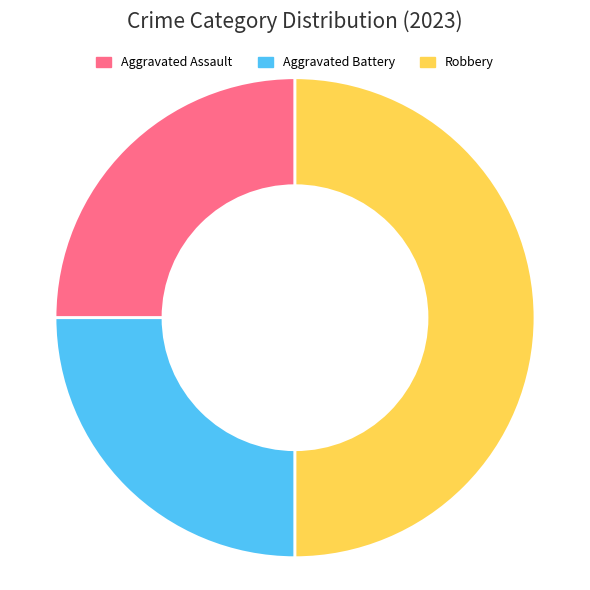

Which slice is the largest?

Robbery